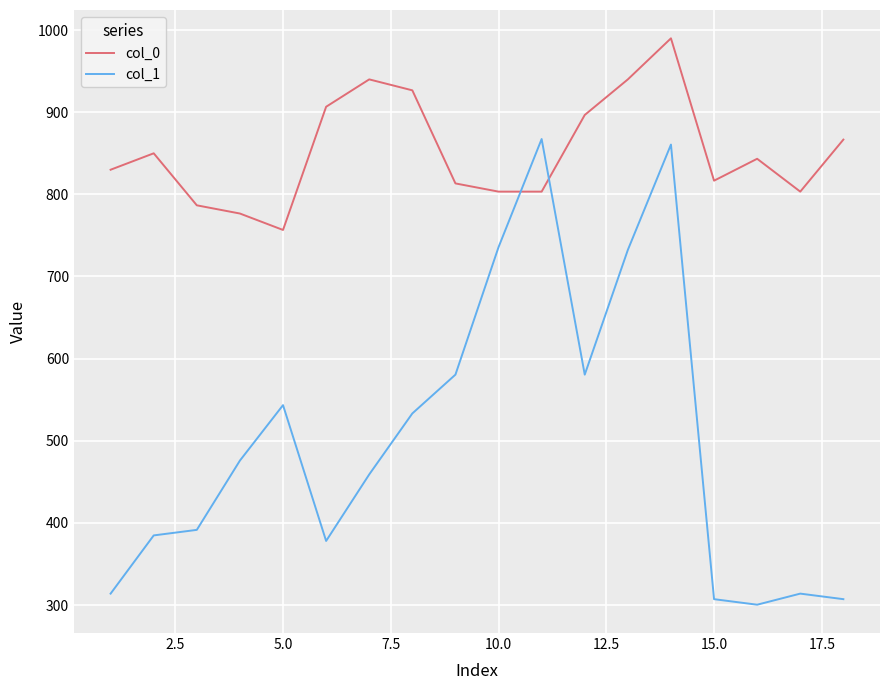

Which series has the widest spread of values?

col_1